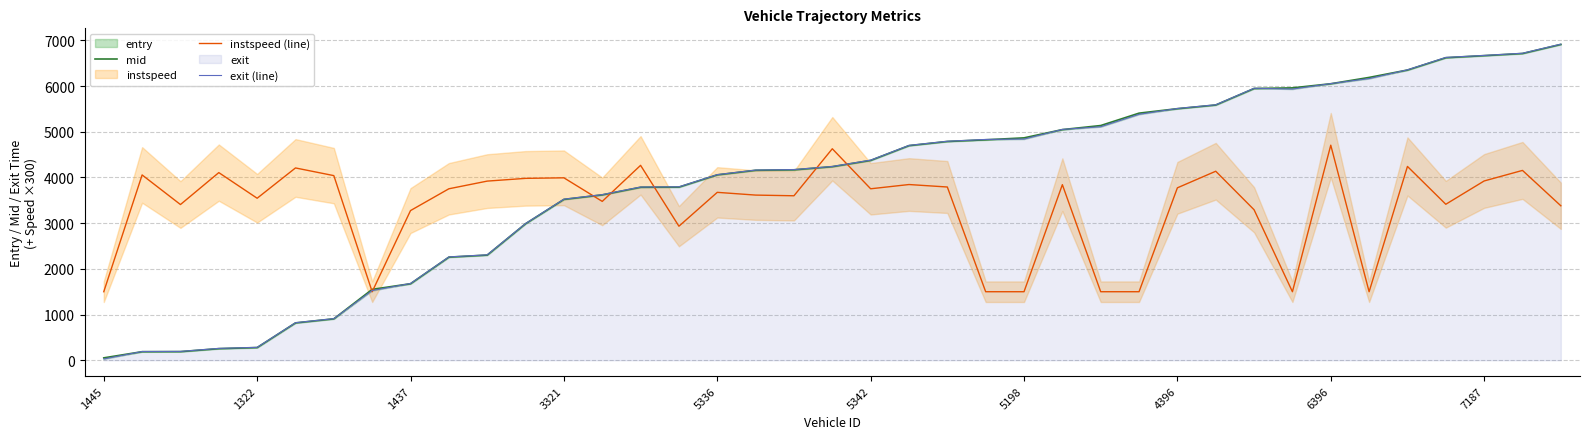

What is the highest value of the mid series?

6913.1